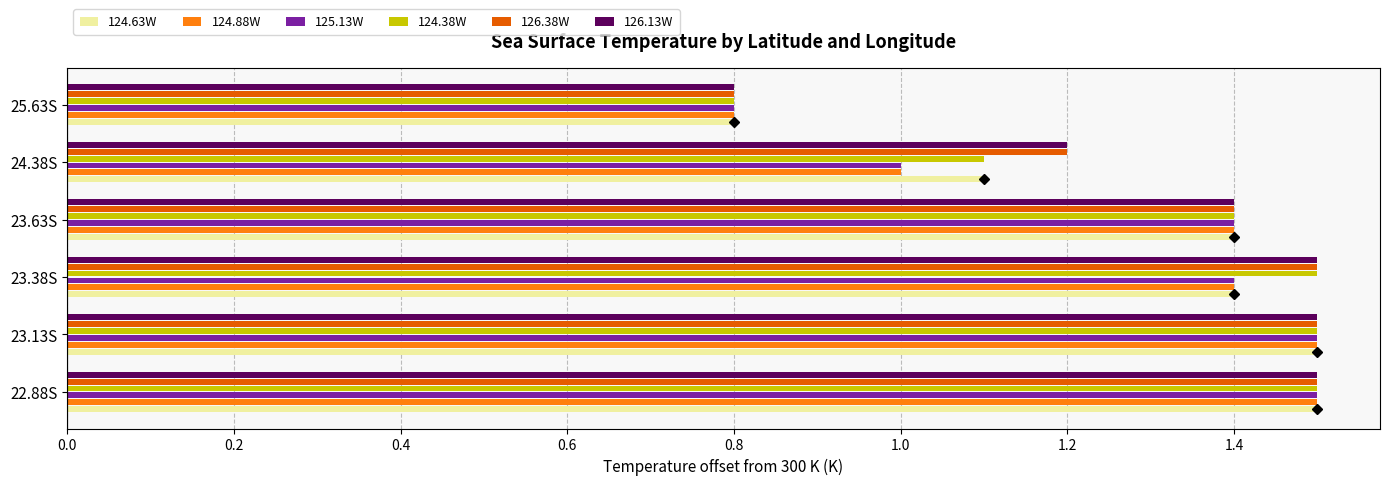

The value of 126.38W at 23.63S is 1.4. True or false?

True